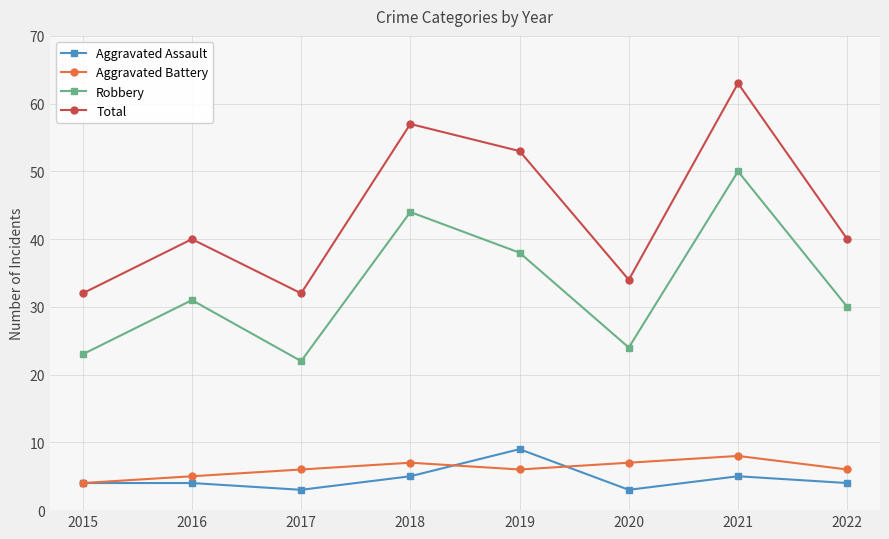

What is the total value across all series at 2021?

126